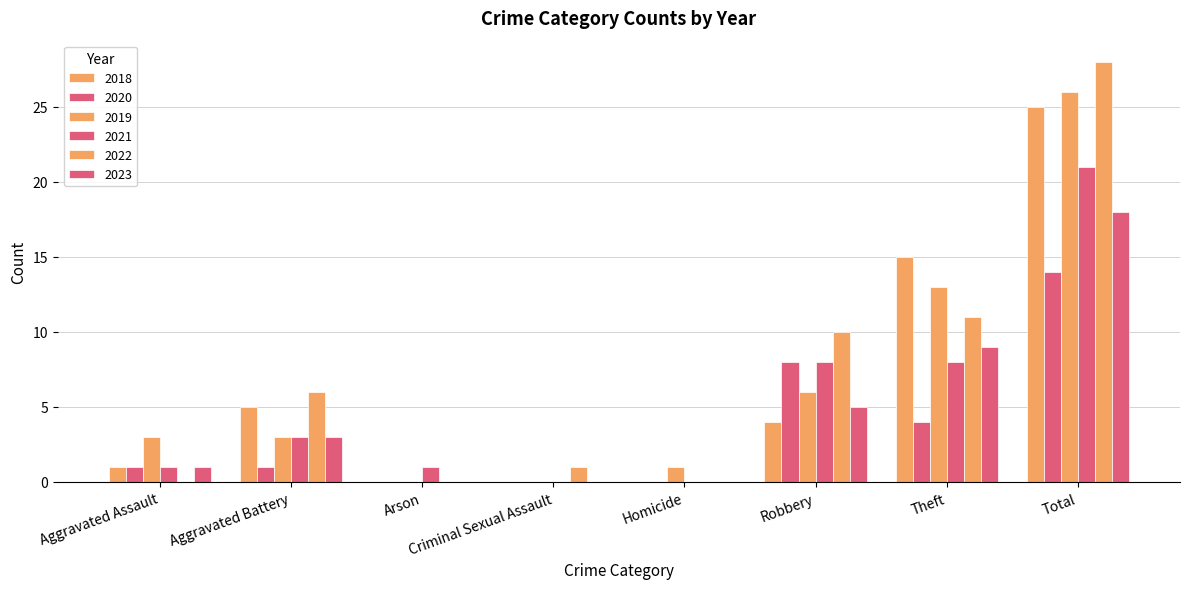

What is the label of the 2nd bar from the left?

Aggravated Battery